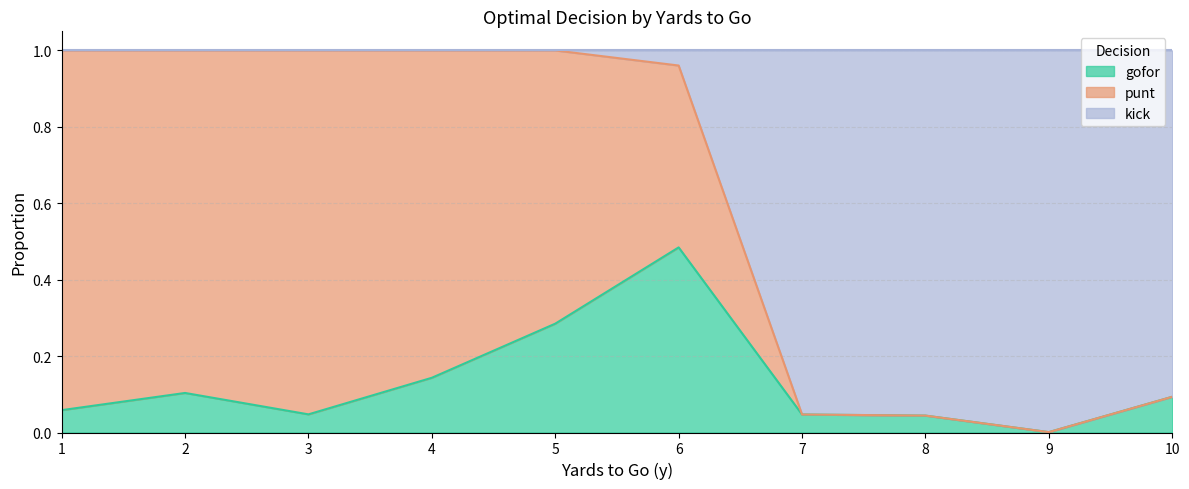

At which category is the sum across all series the highest?

7